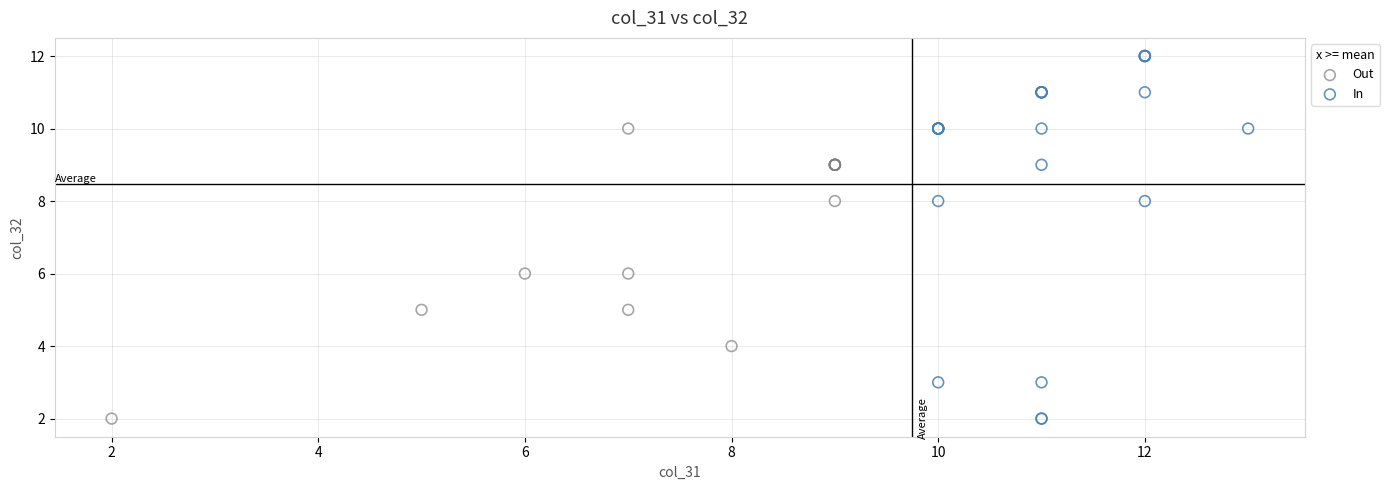

Which series has the widest spread of Y values?

In